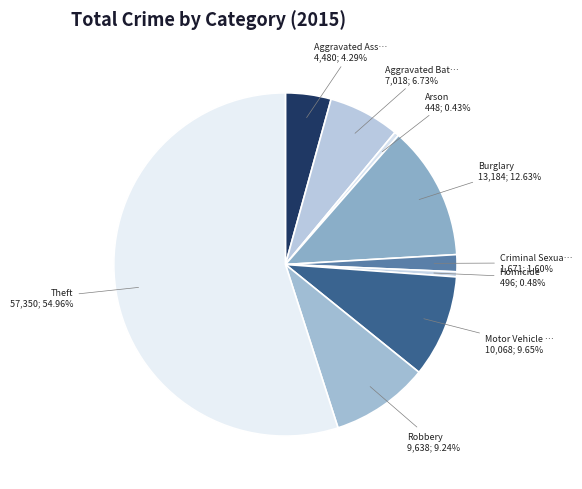

How many slices are in this pie chart?

9